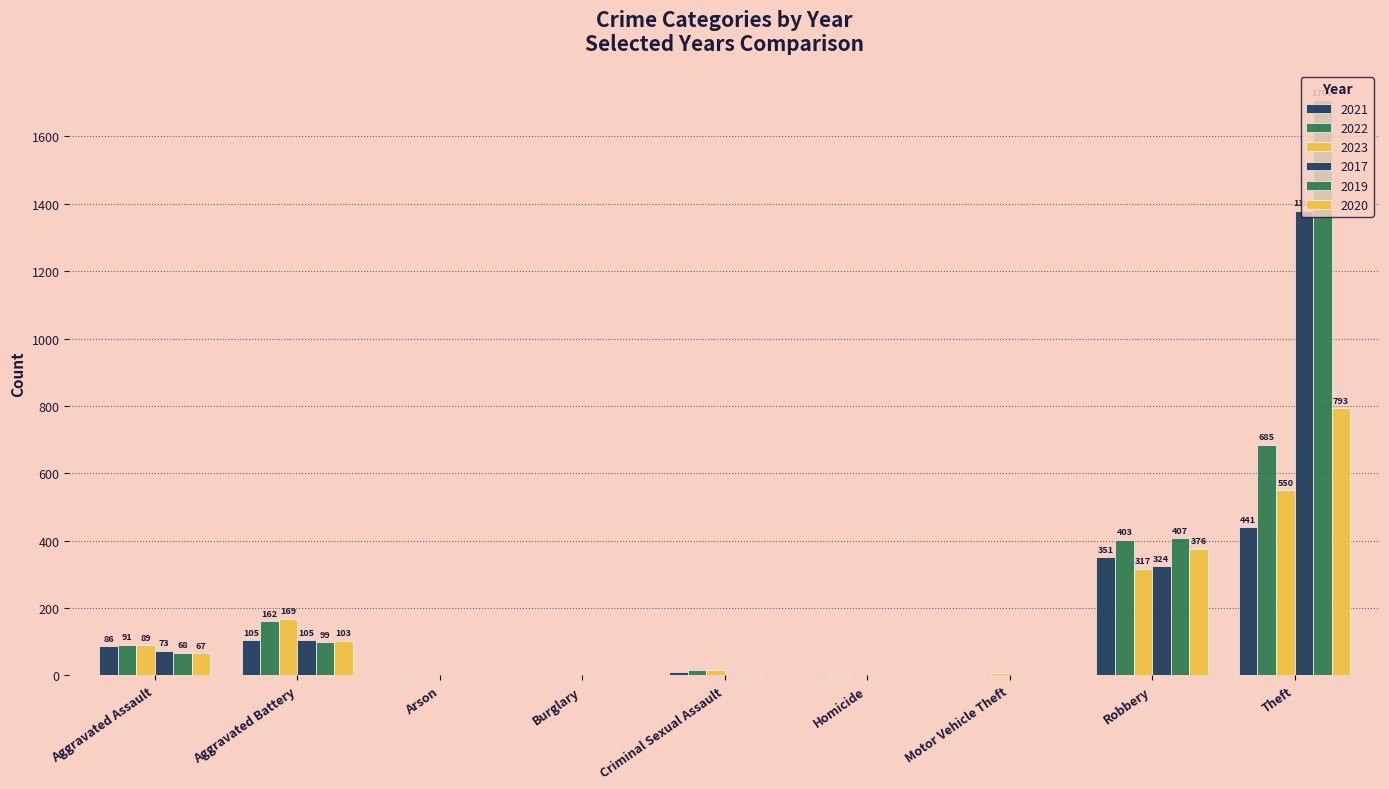

The 2021 series shows 2 at Arson. True or false?

True